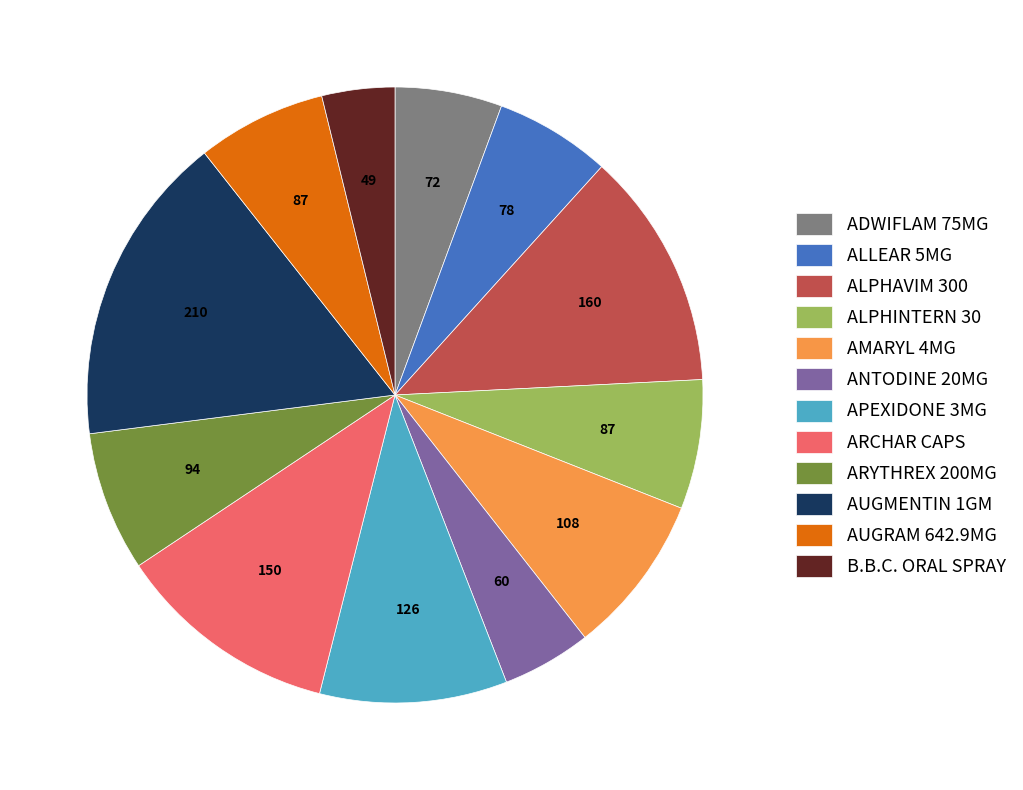

Is it true that ALPHAVIM 300 is 7% of the pie?

False